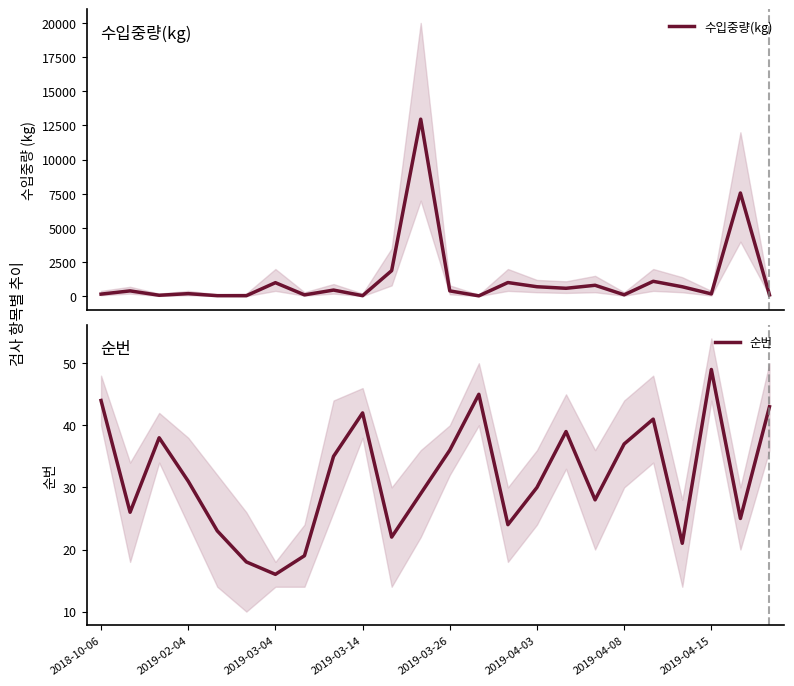

At which label does 순번 reach its minimum?

2019-03-04